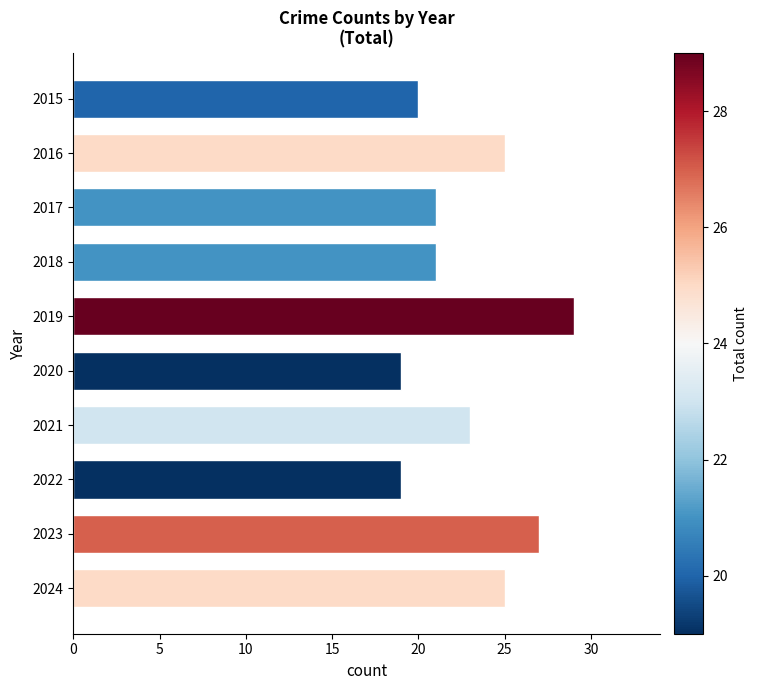

What is the value of the 8th bar from the top?

19